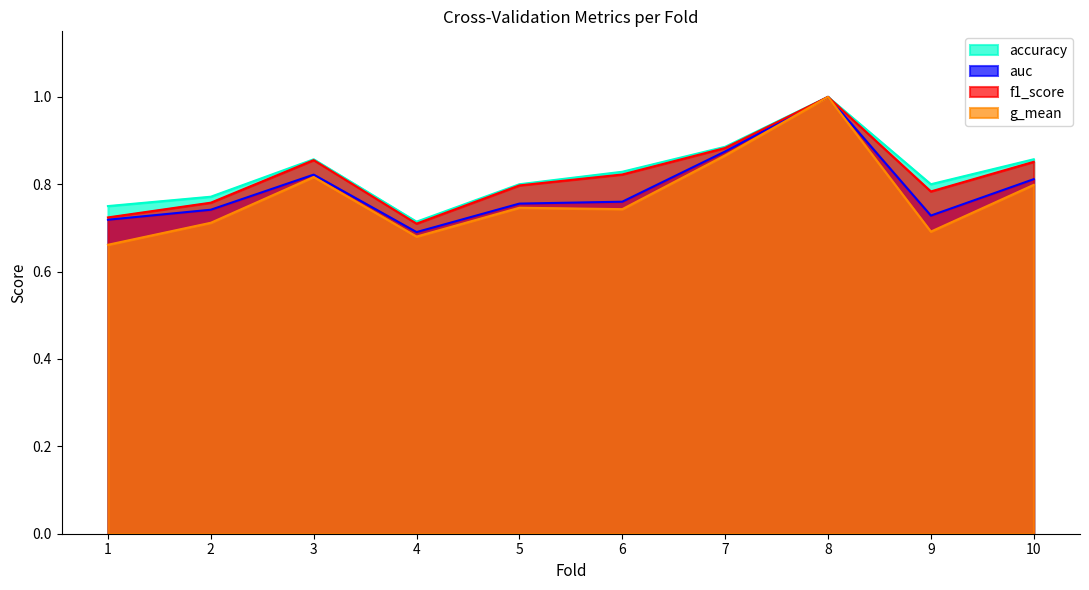

Rank the series at 6 from highest to lowest value.

accuracy, f1_score, auc, g_mean